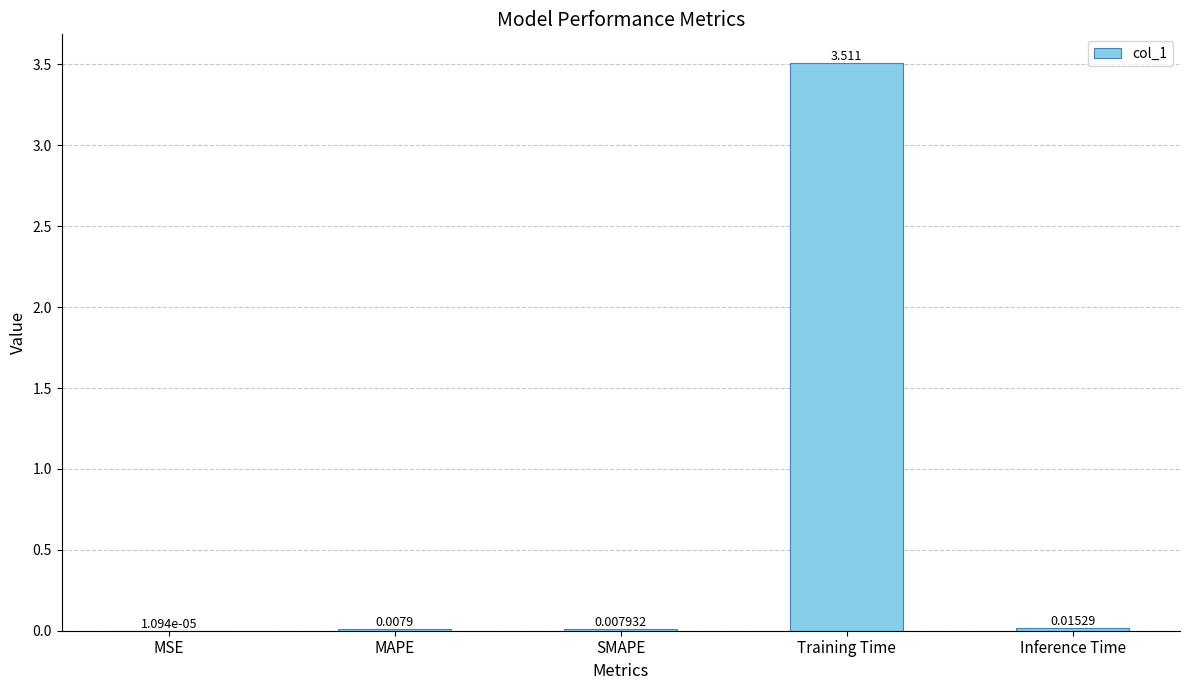

What is the greatest value displayed?

3.5